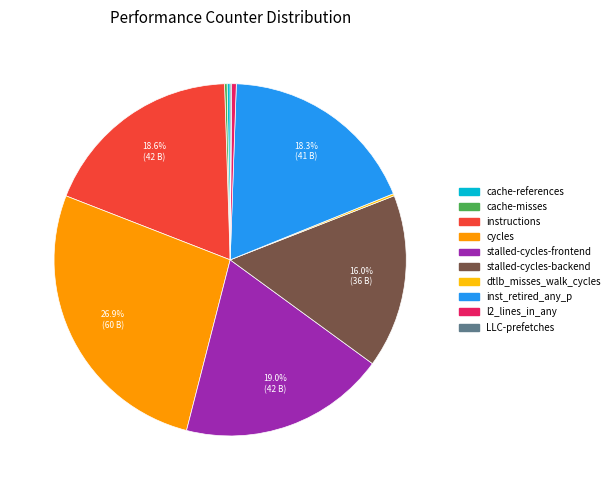

Which slice is the largest?

cycles